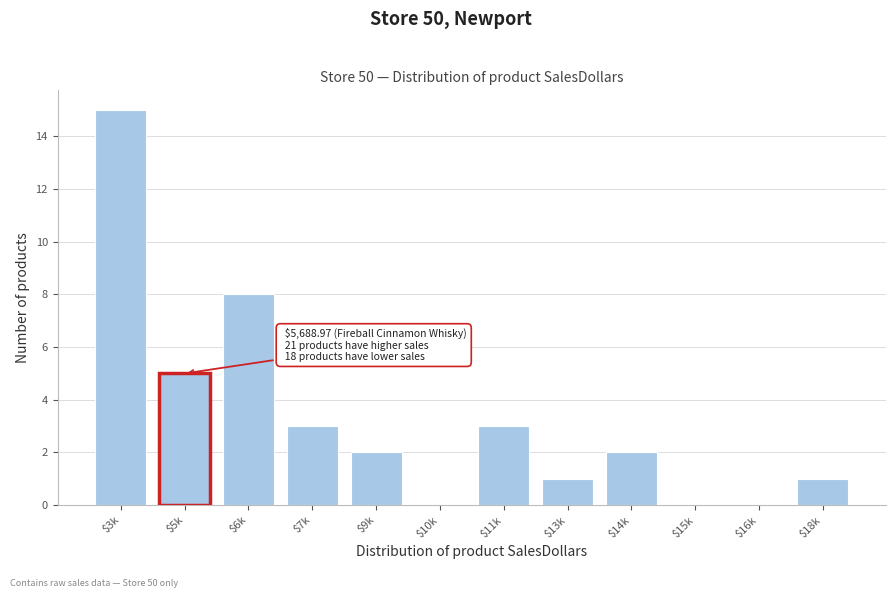

The chart shows a value of 5 at $7k. True or false?

False